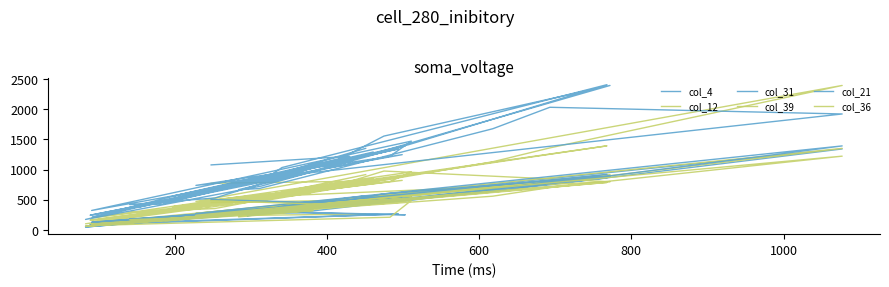

What is the value of the col_21 point at the 32nd from the left?

1392